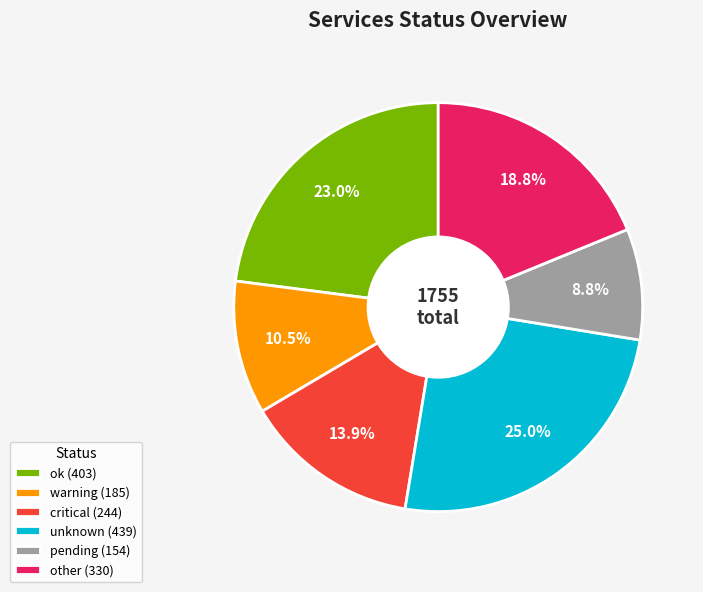

Rank the categories by value from lowest to highest.

pending (154), warning (185), critical (244), other (330), ok (403), unknown (439)